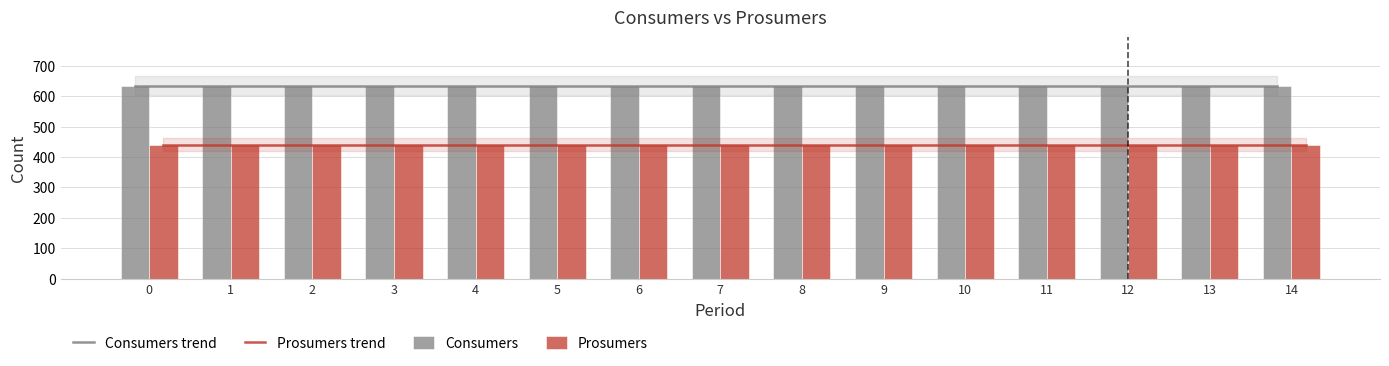

Is it true that Prosumers equals 160 at 9?

False